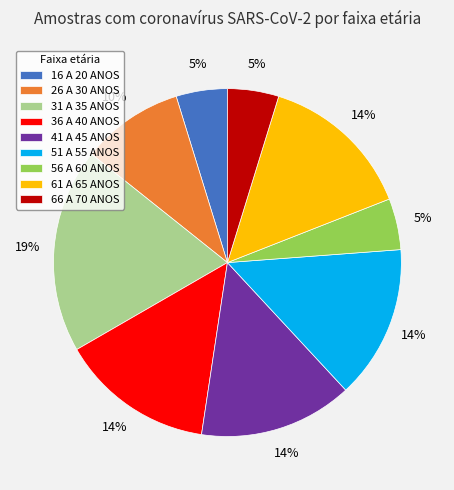

The 41 A 45 ANOS slice represents 24% of the pie. True or false?

False